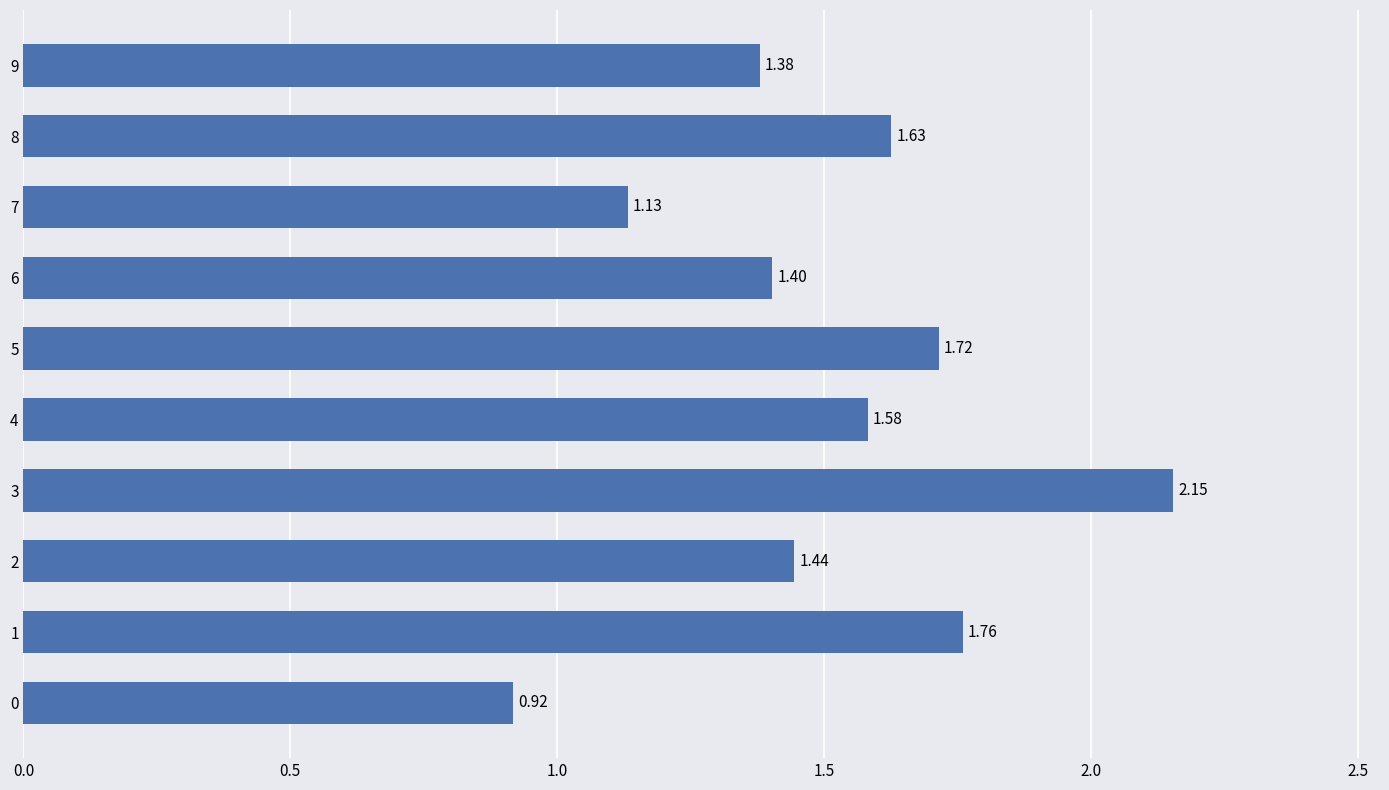

What is the difference between the maximum and minimum values?

1.2